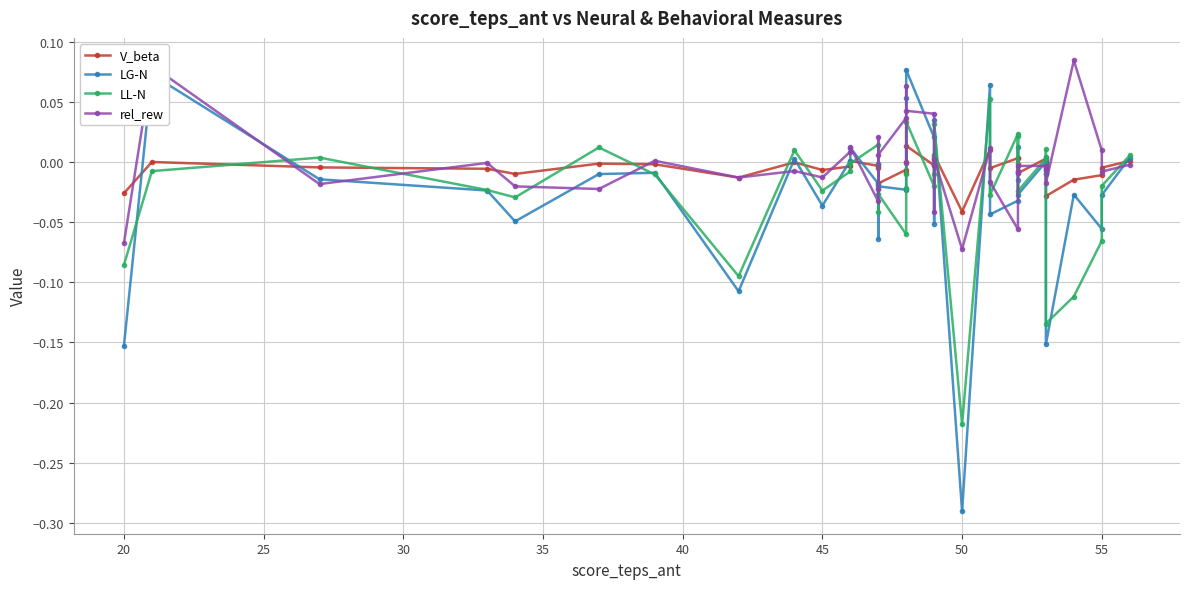

True or false: LG-N has more than 0 points higher than both neighbors.

True